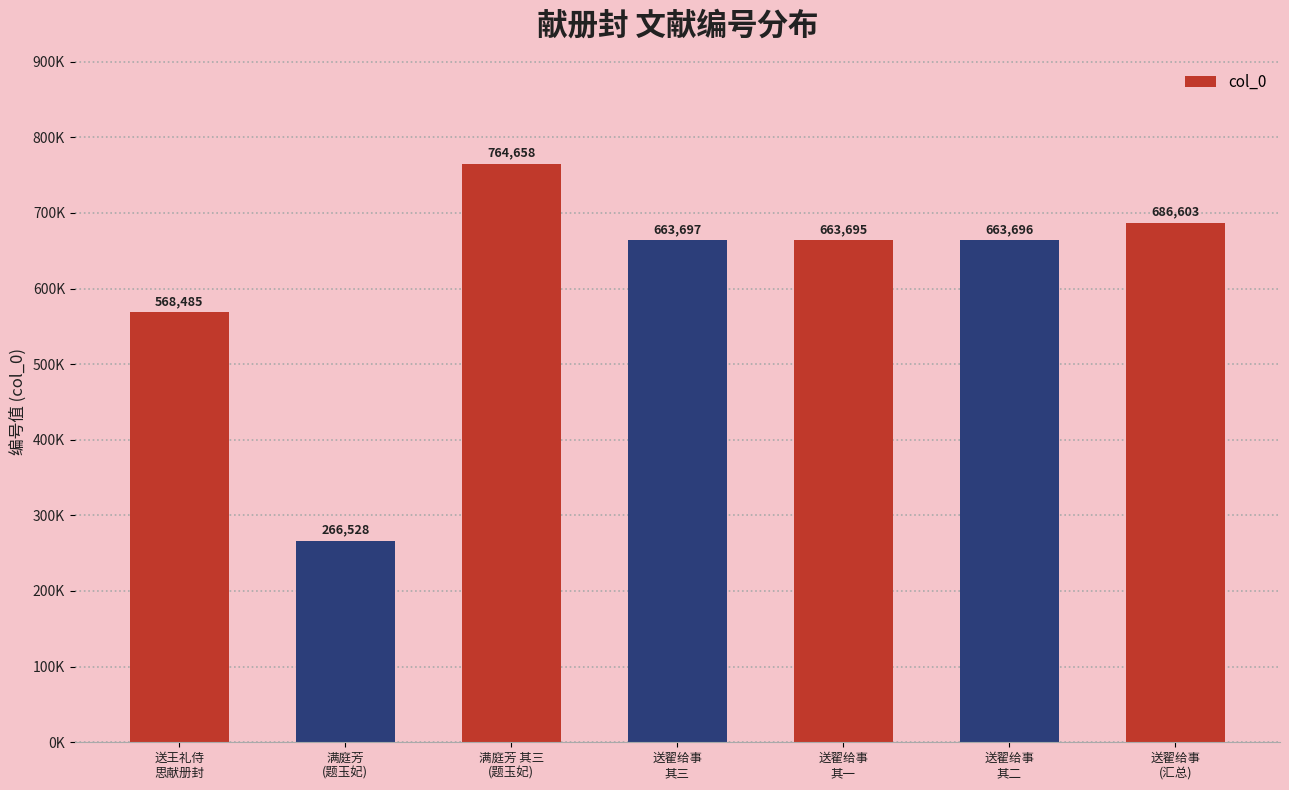

What is the ratio of the value at 送翟给事
其一 to the value at 送翟给事
(汇总)?

1.0